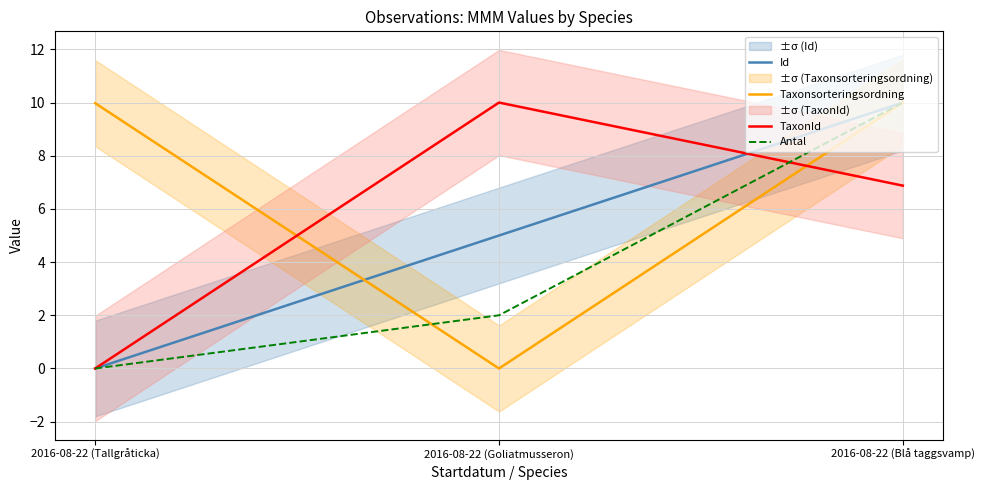

List the series in order of their overall mean, highest first.

Taxonsorteringsordning, TaxonId, Id, Antal